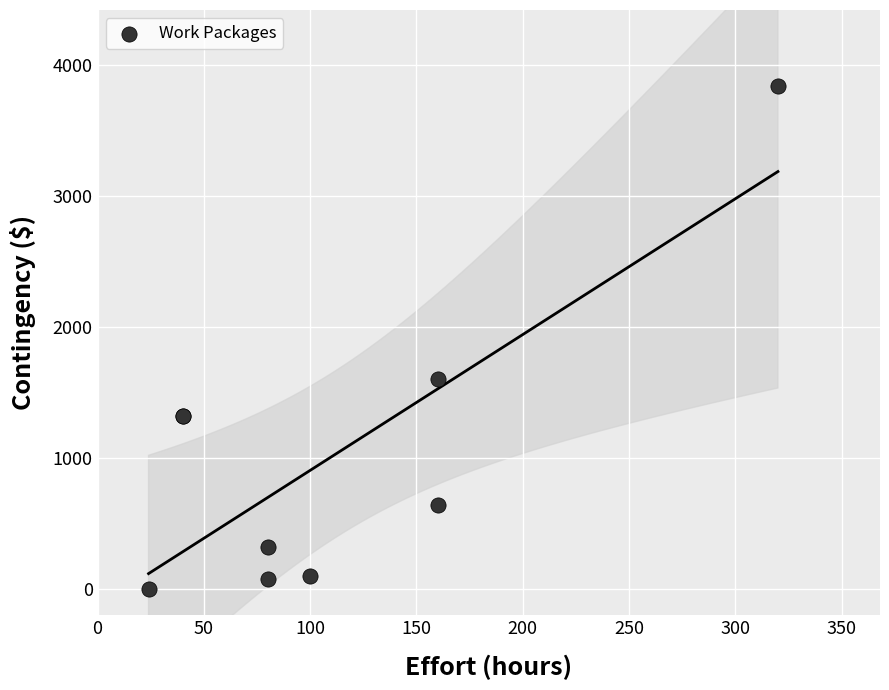

What Y value in the scatter plot is closest to 1920?

1600